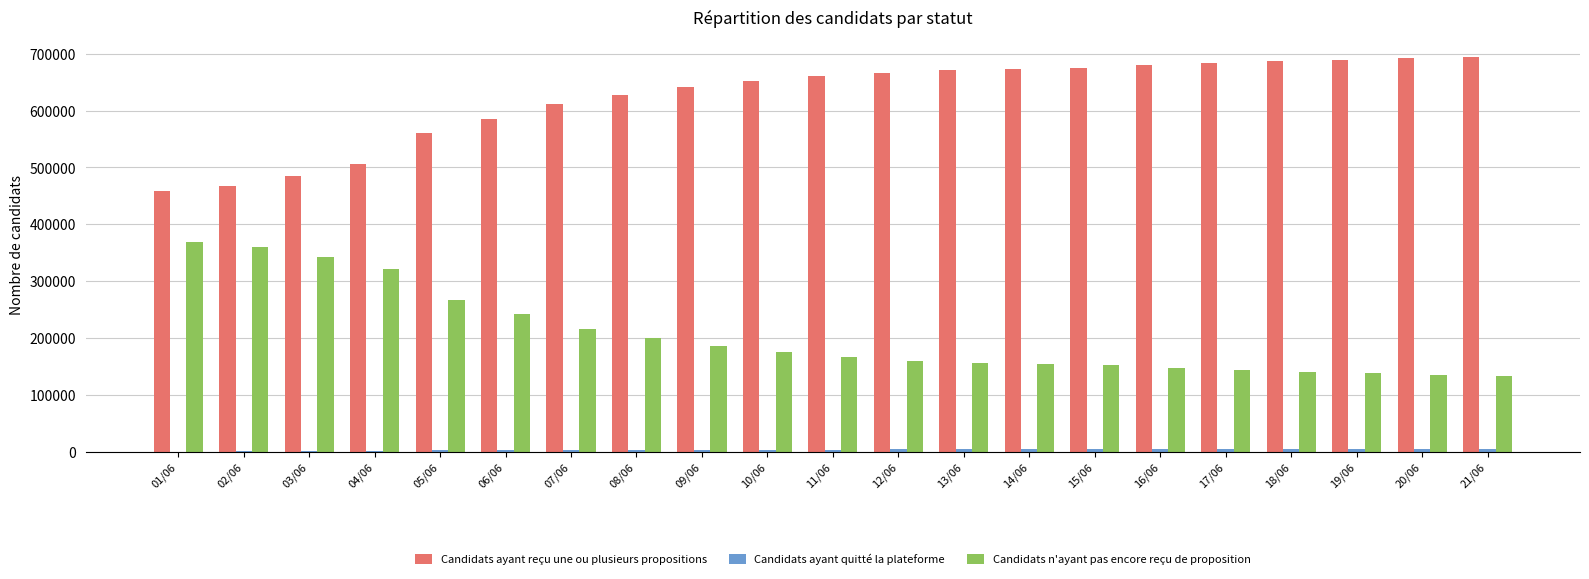

What is the maximum value for Candidats ayant reçu une ou plusieurs propositions?

693852